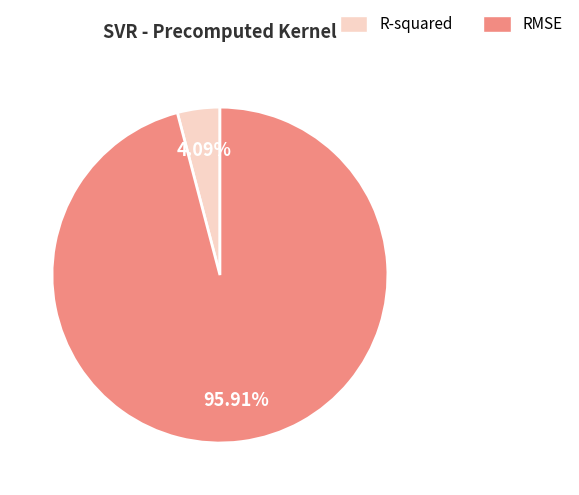

Does RMSE represent more than half of the total?

Yes